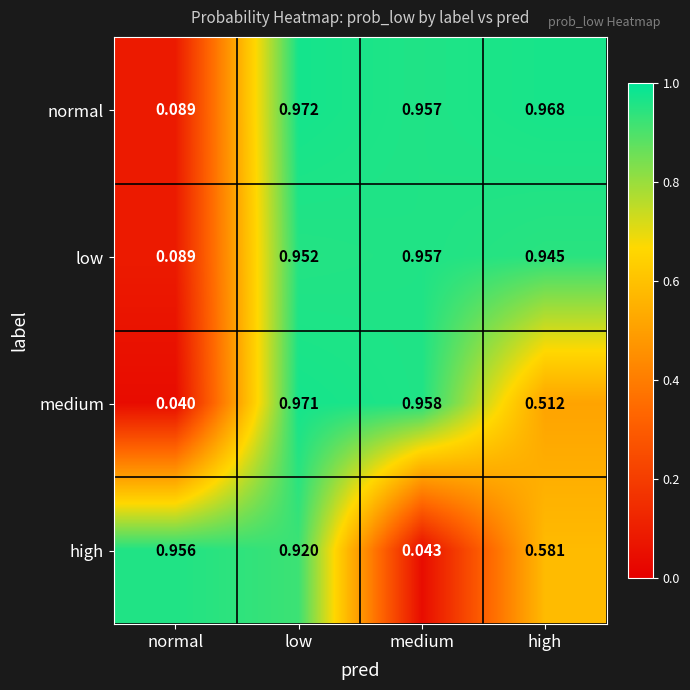

At which label does high reach its minimum?

medium